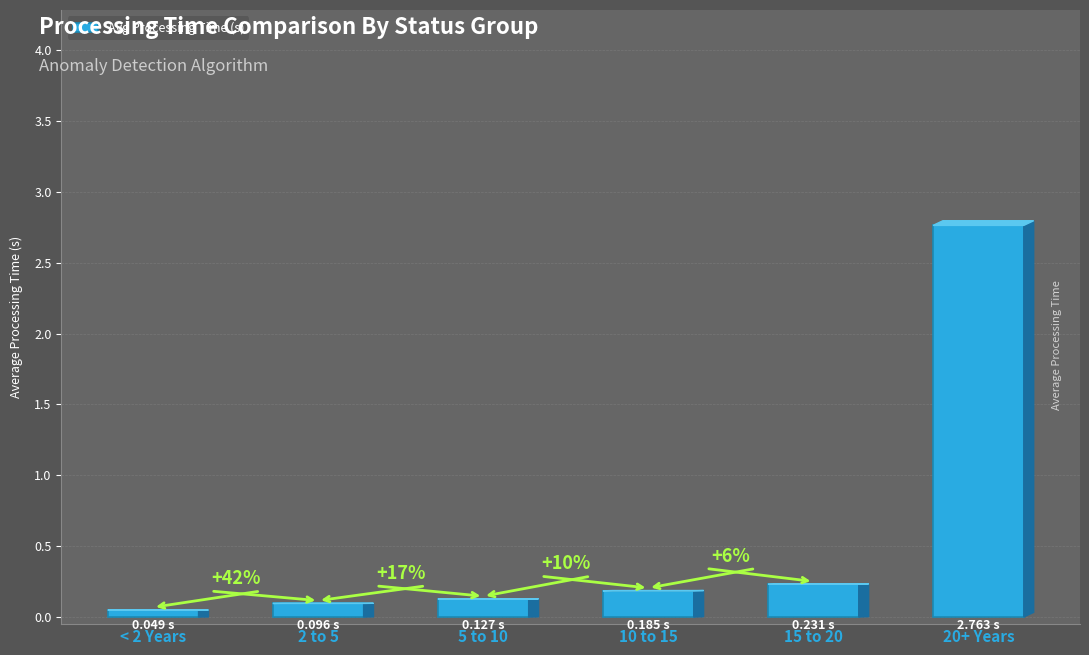

What is the sum of all values?

3.5